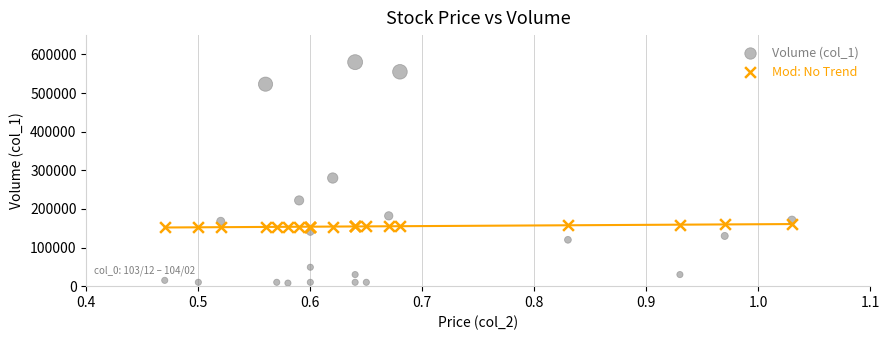

Which series reaches the maximum Y coordinate?

Volume (col_1)